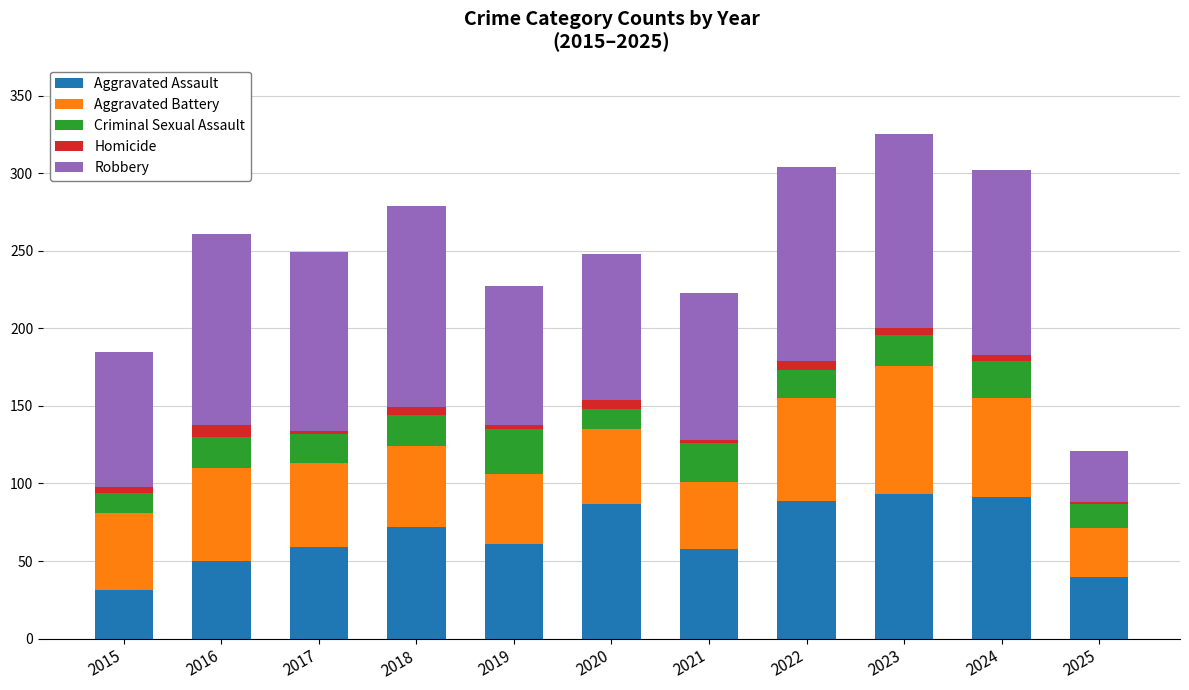

What is the total value across all series at 2016?

261